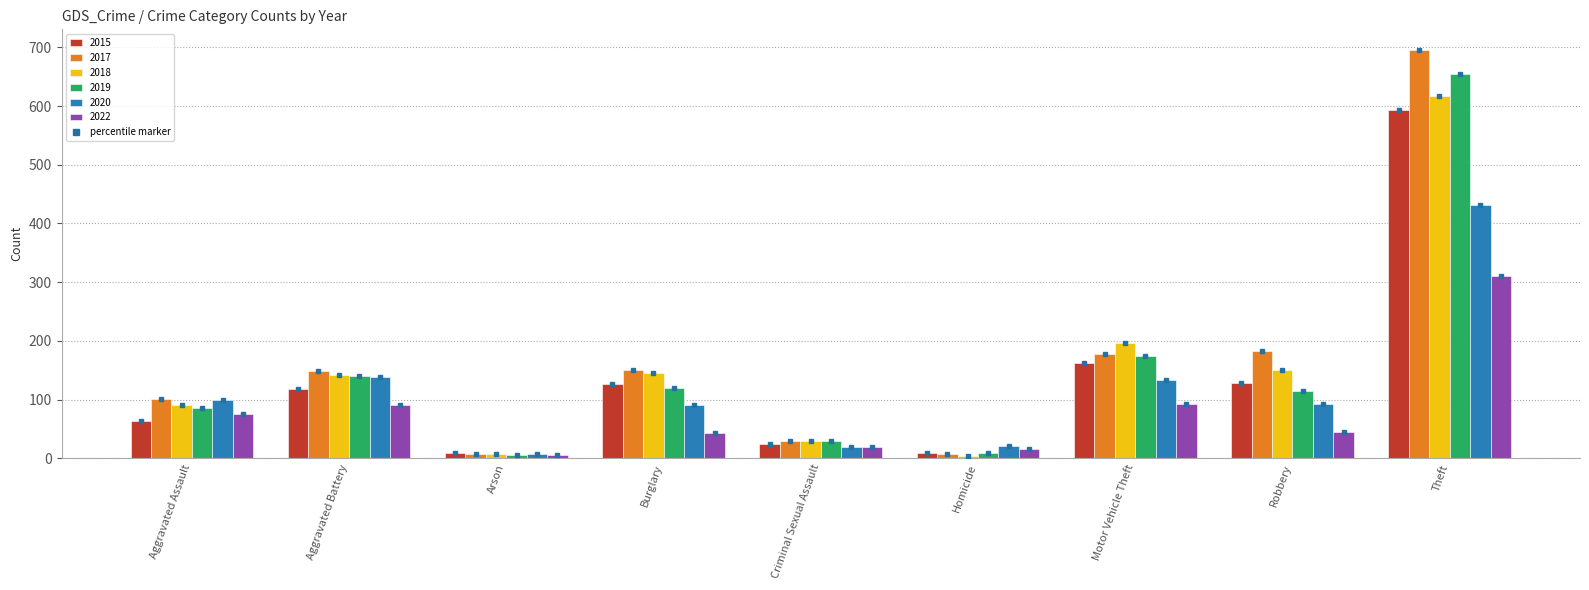

Which category has the highest value in the 2019 series?

Theft